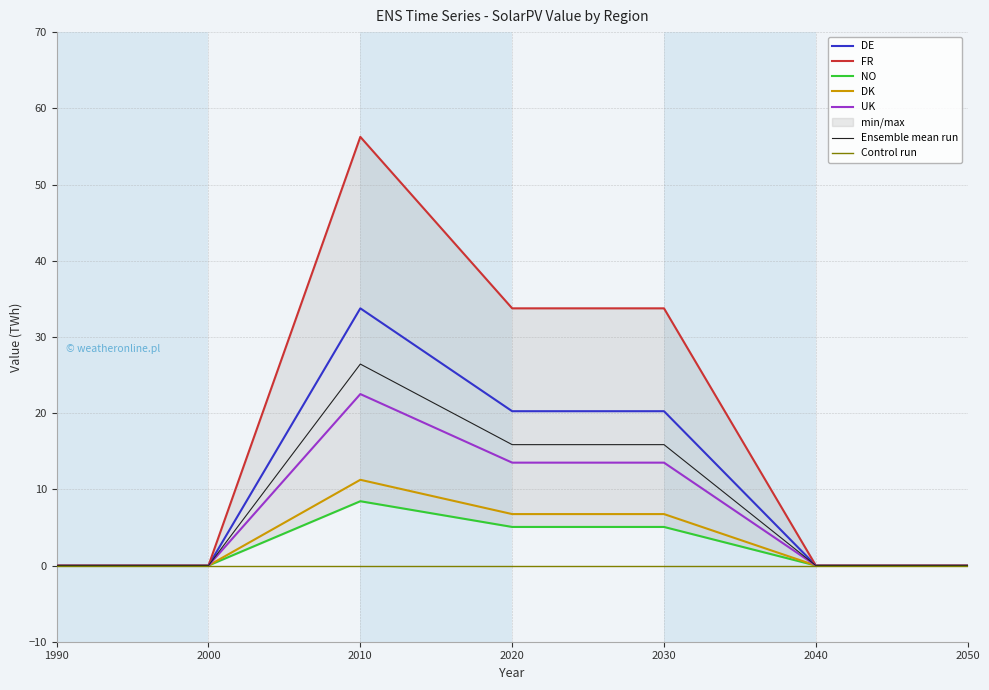

What is the sum of all UK values?

49.5